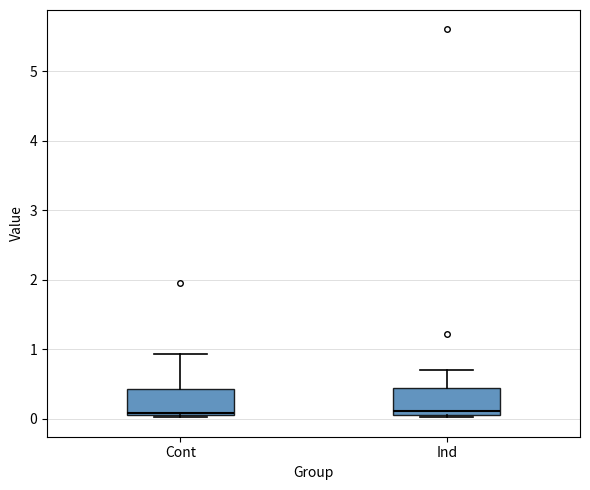

Reading left to right, read every box against the y-axis: the position of its median line, the range the box covers, and the ends of its whiskers. The values are not printed on the chart, so give them approximately, as read against the axis.

Cont: median 0.1, box 0.0 to 0.4, whiskers 0.0 to 0.9
Ind: median 0.1 (just above the box's lower edge), box 0.1 to 0.4, whiskers 0.0 to 0.7